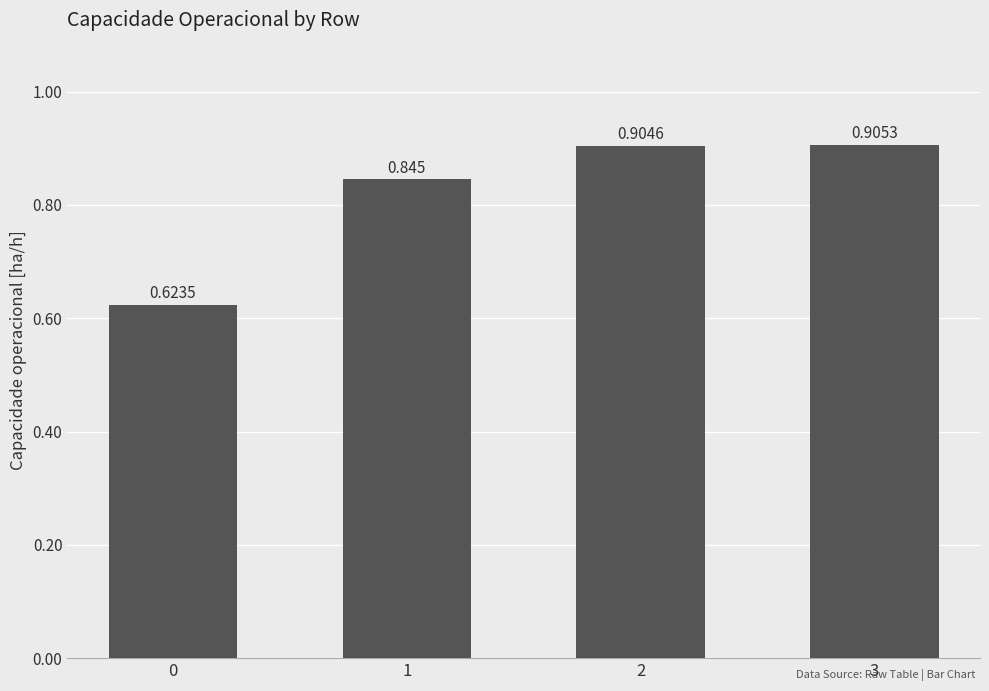

What is the value of the 4th bar from the left?

0.9